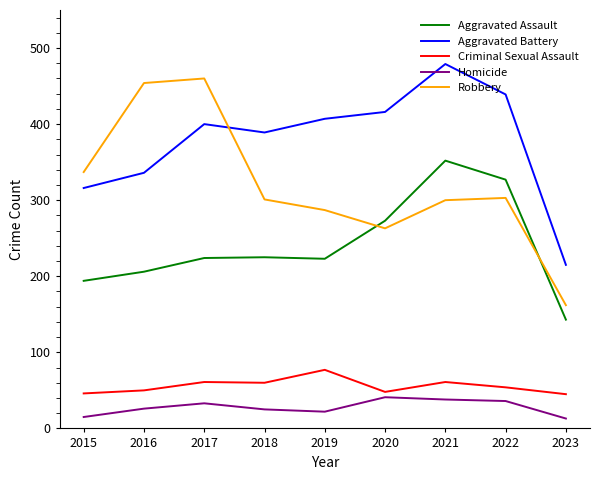

What are all the series names shown in the legend?

Aggravated Assault, Aggravated Battery, Criminal Sexual Assault, Homicide, Robbery